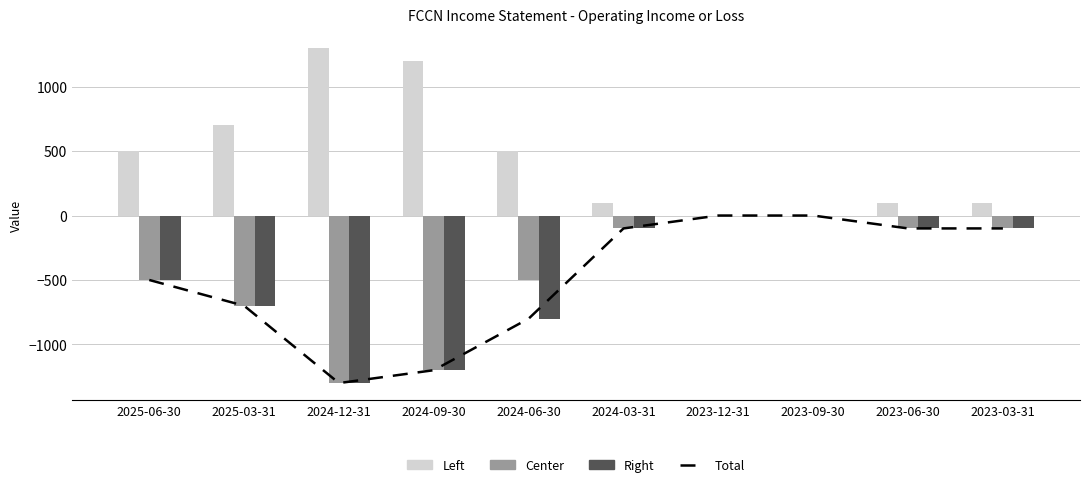

True or false: Total has a value of 824 at 2023-12-31.

False